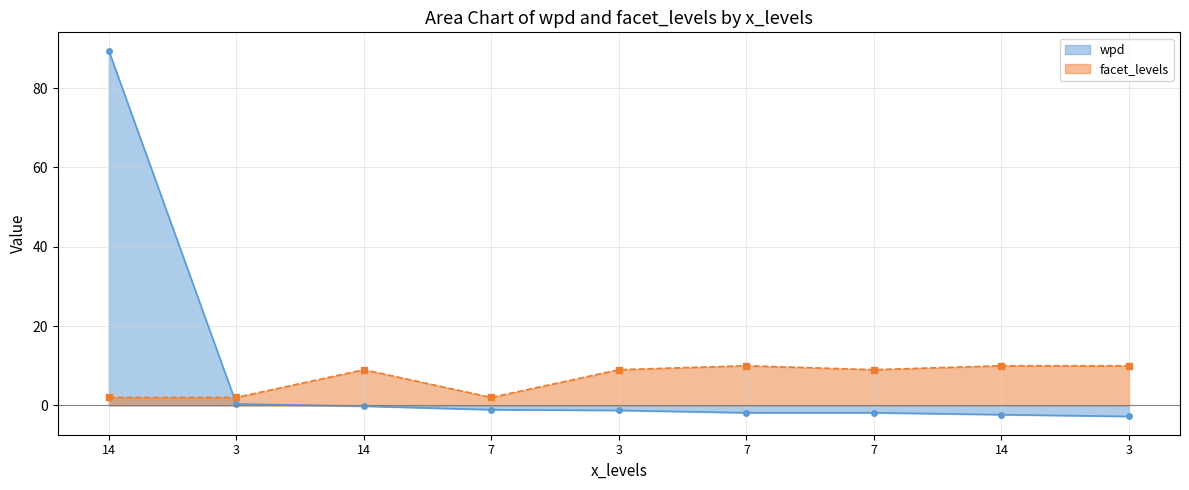

Rank the categories by facet_levels value from lowest to highest.

14, 3, 7, 14, 3, 7, 7, 14, 3